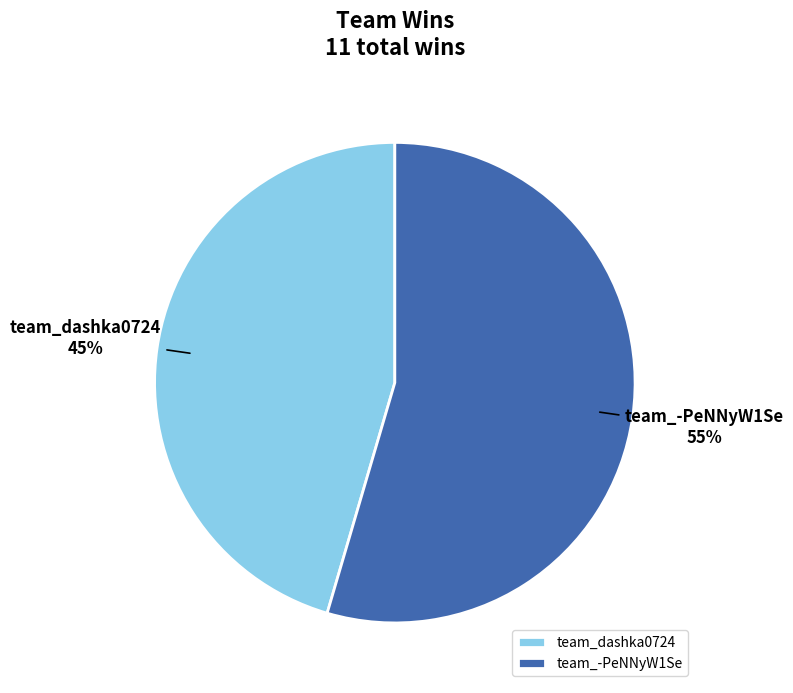

Count the number of slices in the pie.

2